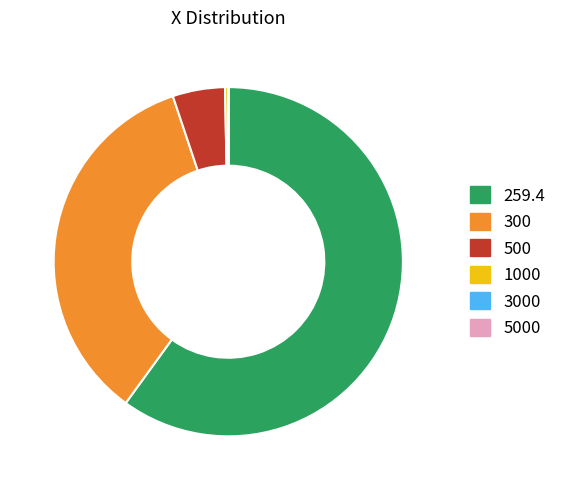

Between 259.4 and 300, which is larger?

259.4